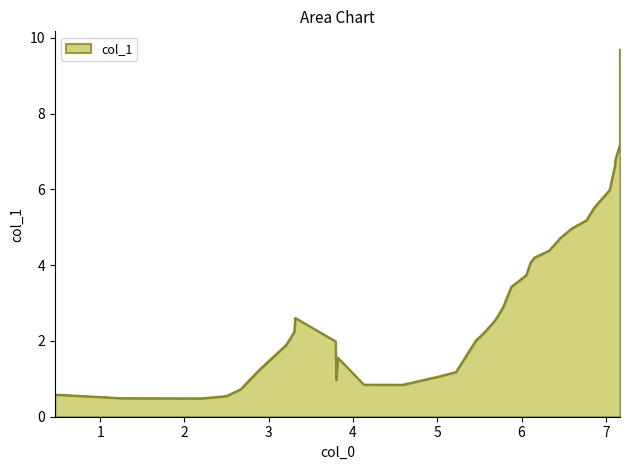

What is the value of the 1st point from the left?

0.6